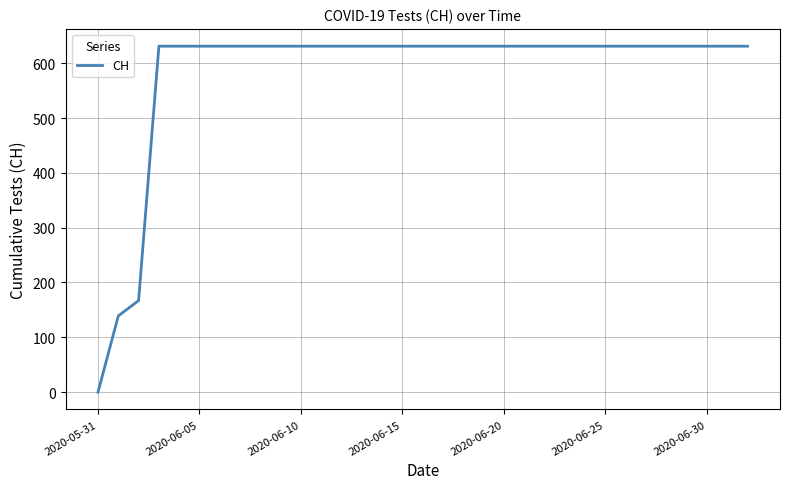

What is the greatest value displayed?

631